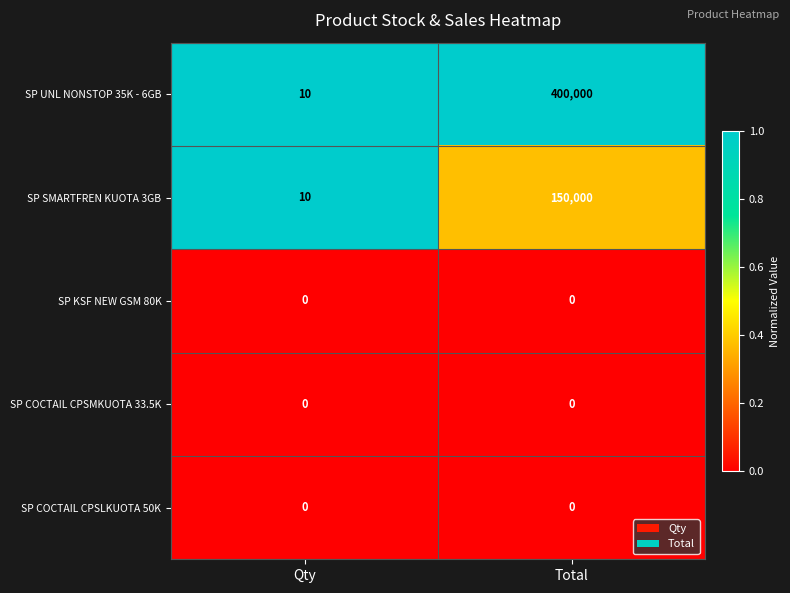

At which category is the sum across all series the highest?

Total